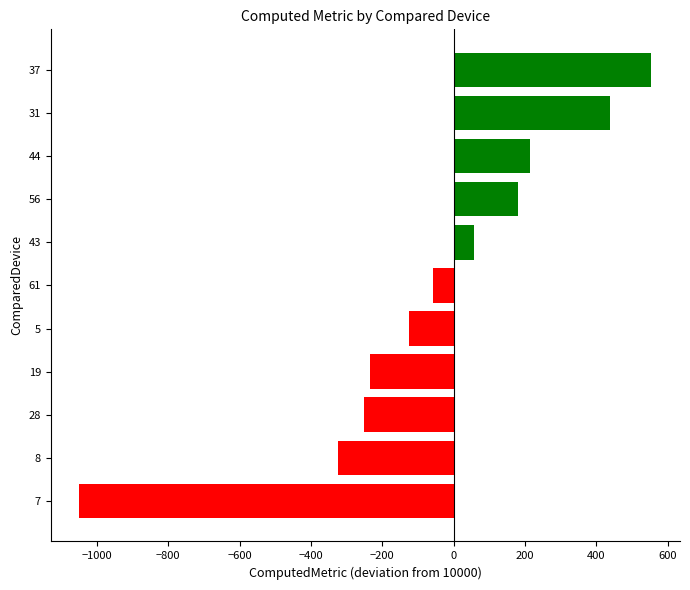

Read the value at 31.

438.4